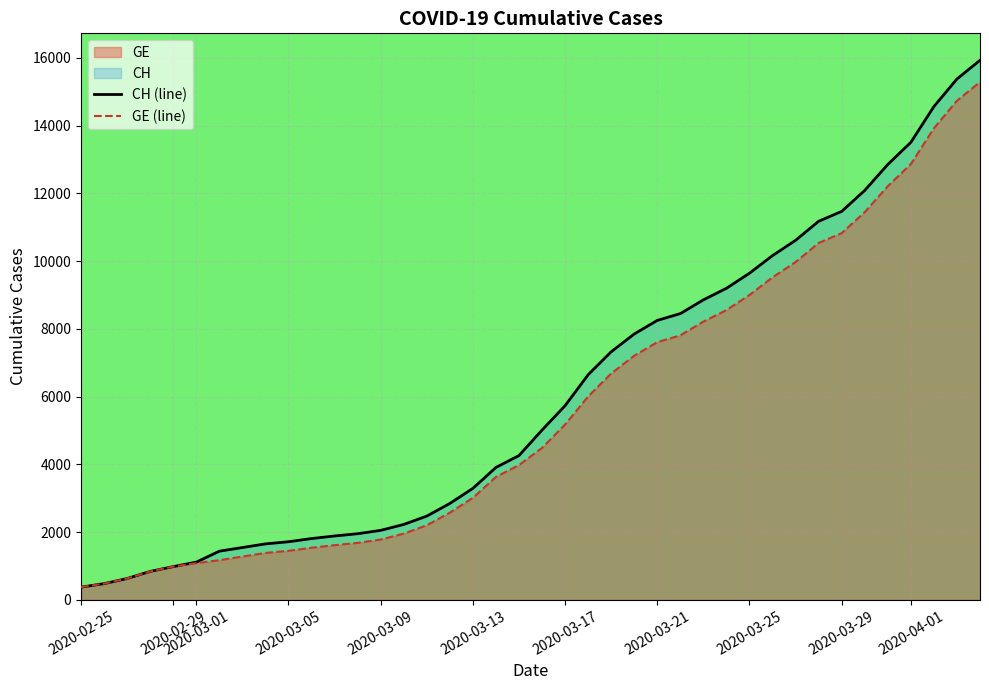

What is the highest value of the GE (line) series?

15284